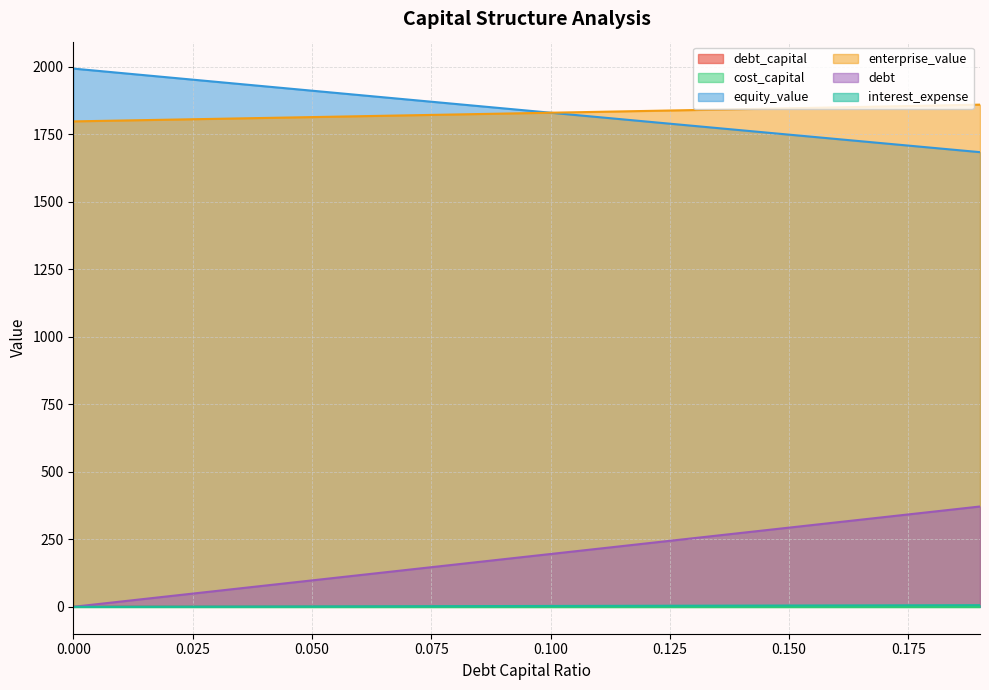

What are all the series names shown in the legend?

debt_capital, cost_capital, equity_value, enterprise_value, debt, interest_expense